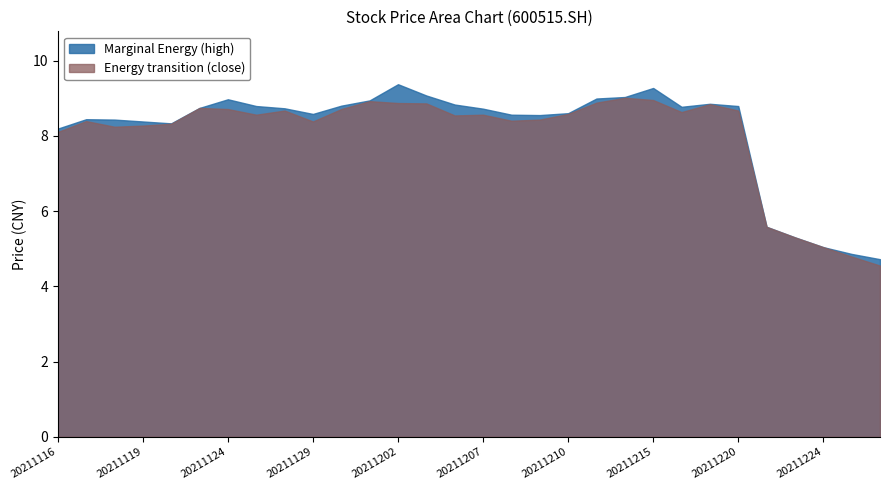

In close, how many points are higher than both neighbors (excluding endpoints)?

7